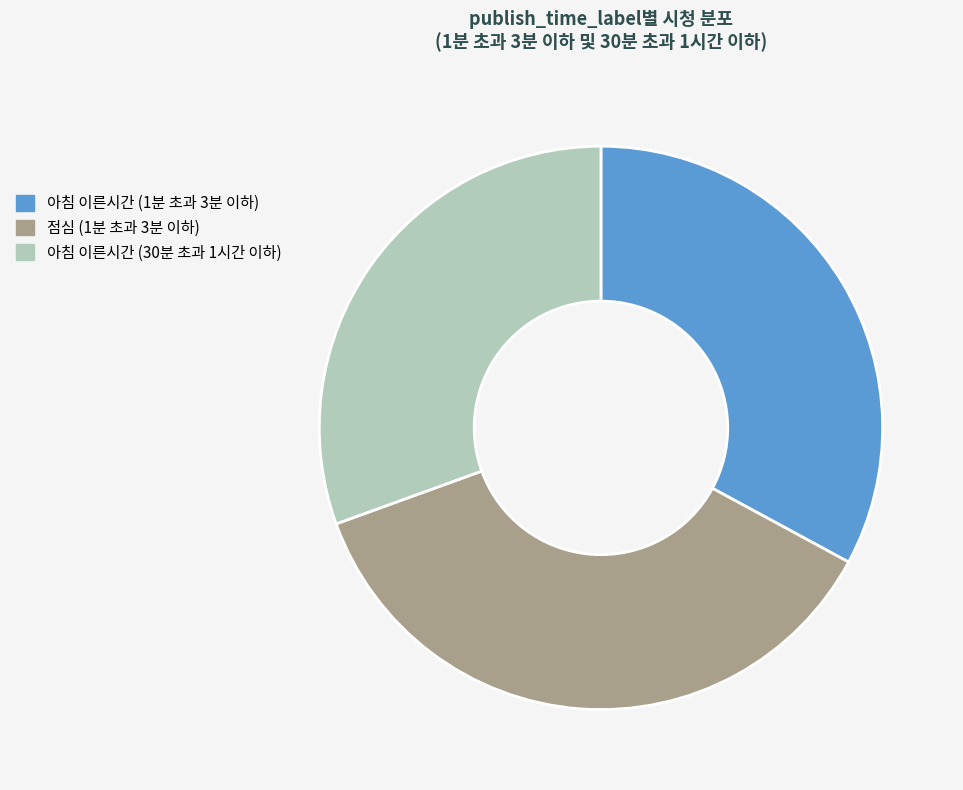

True or false: 아침 이른시간 (30분 초과 1시간 이하) accounts for 43% of the total.

False